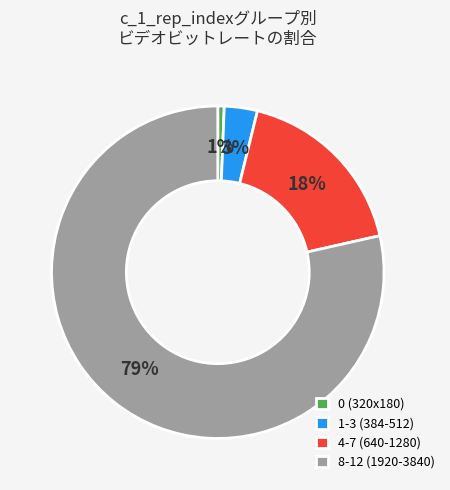

To the nearest percent, what portion does 4-7 (640-1280) represent?

18%